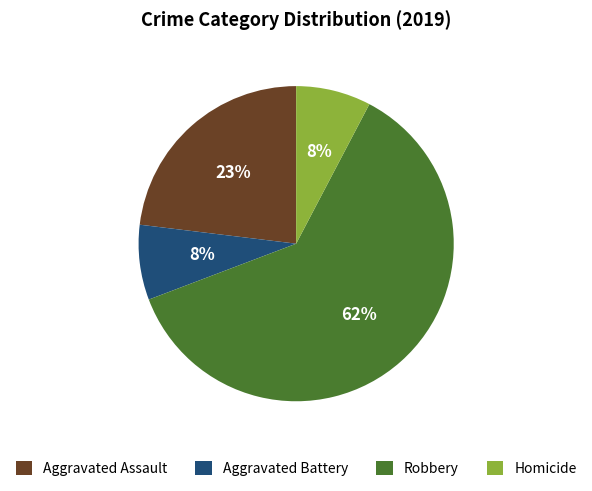

To the nearest percent, what is the average slice percentage?

25%